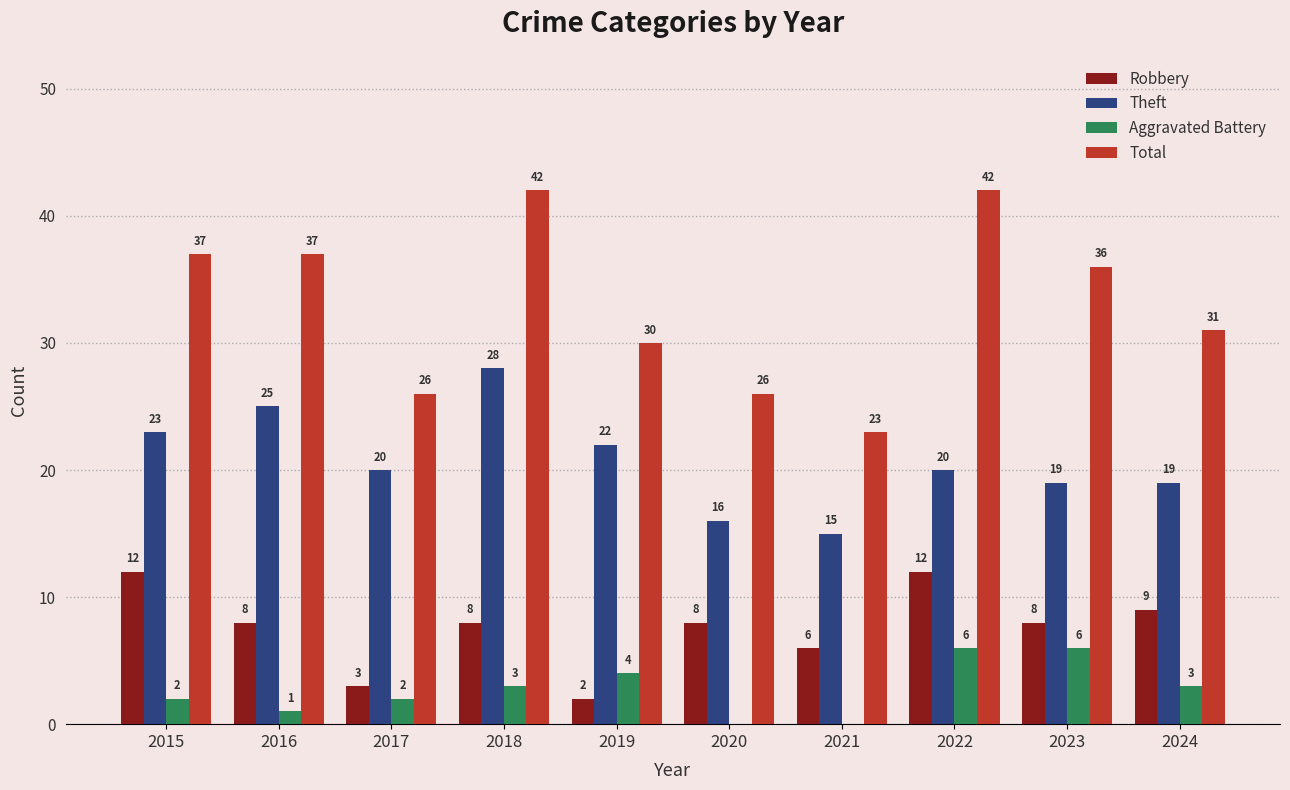

What is the total value across all series at 2020?

50